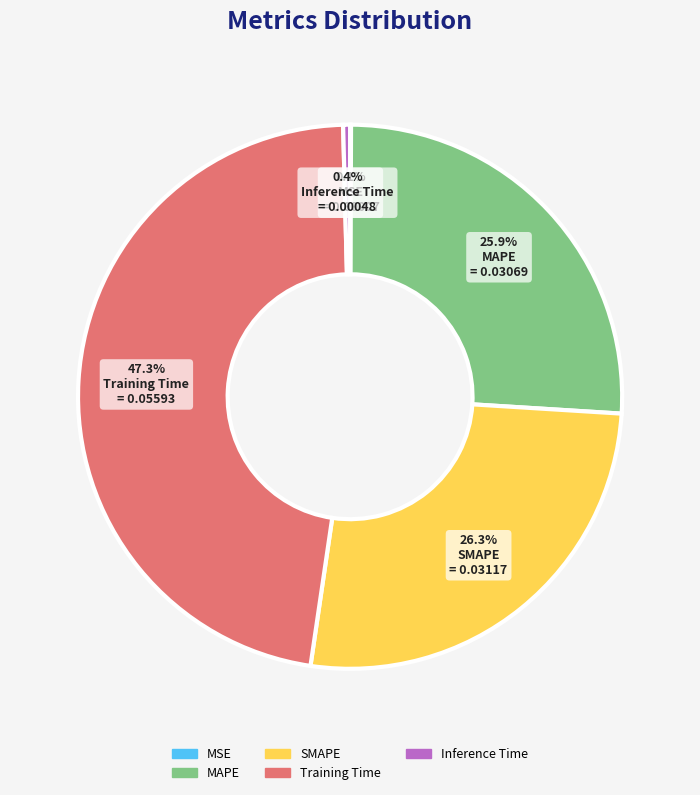

Which slice is the largest?

Training Time